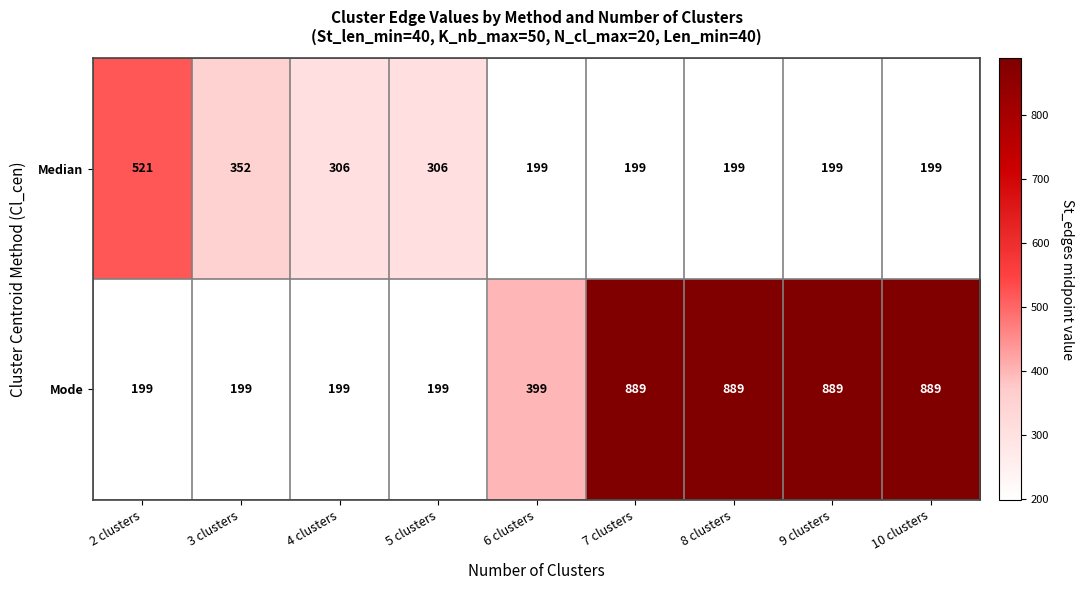

How many categories are shown in the chart?

9